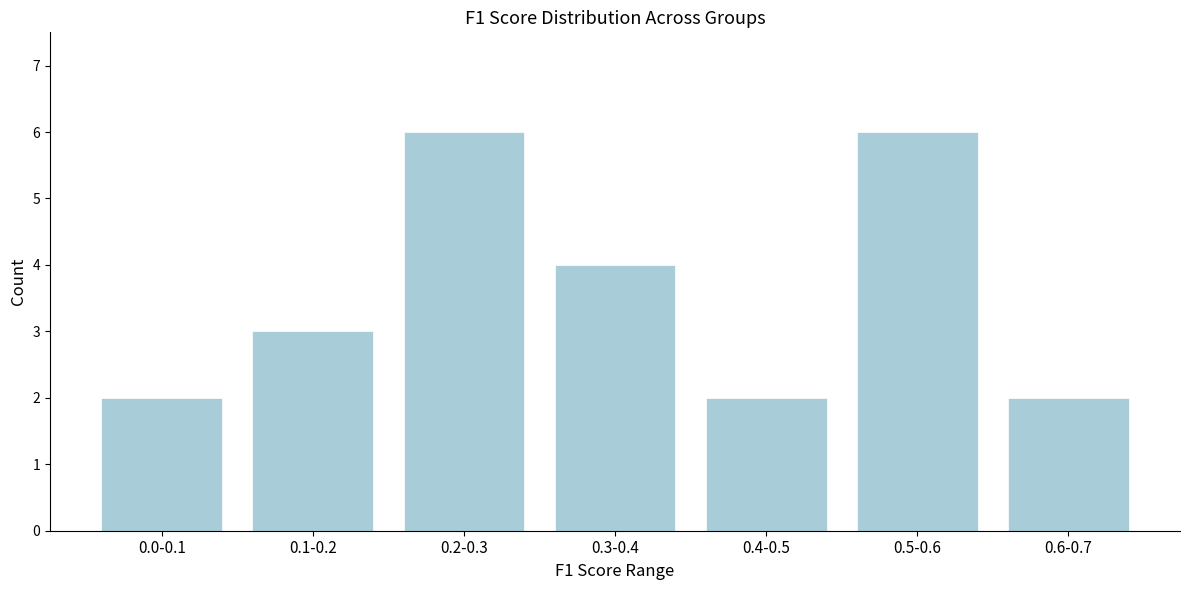

Reading right to left, transcribe all the data shown in this chart.

2	6	2	4	6	3	2